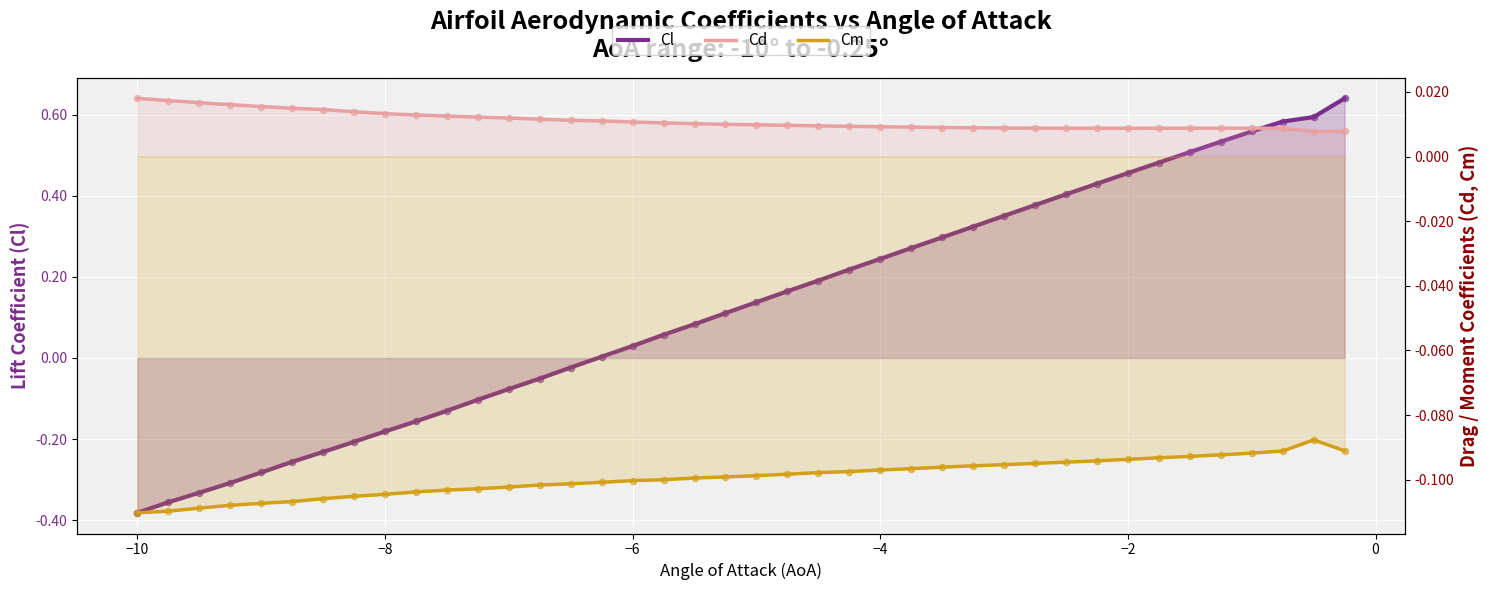

Which series has the largest total across all categories?

Cl